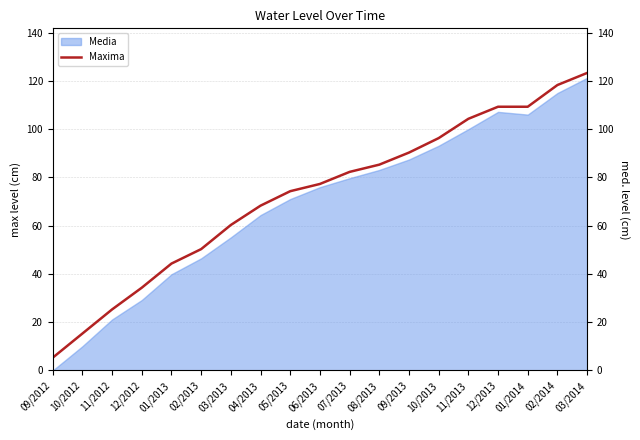

What is the change in value from 03/2013 to 05/2013?

+14.0